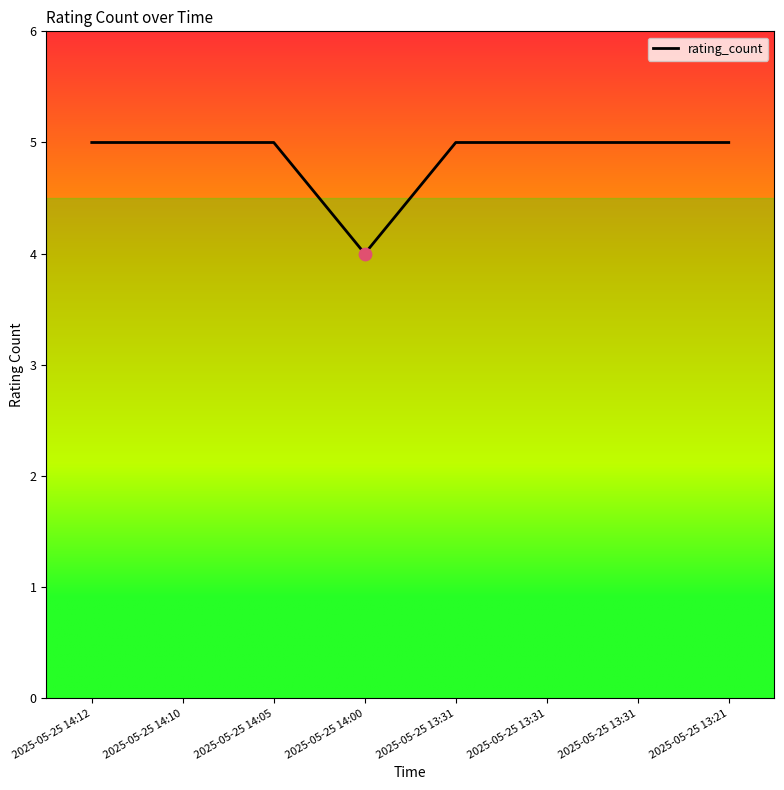

What is the ratio of the value at 2025-05-25 14:00 to the value at 2025-05-25 13:31?

0.8